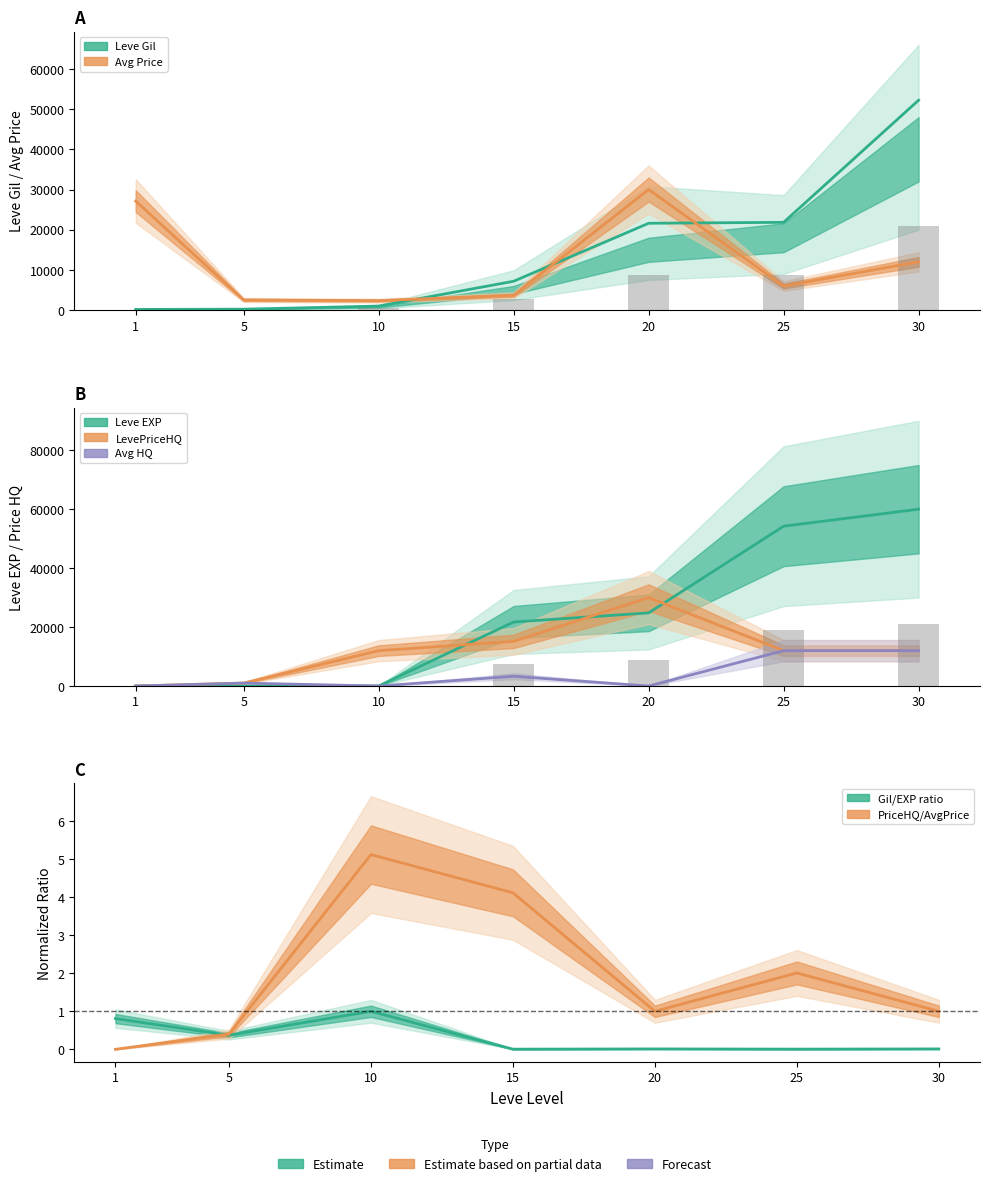

At which category is the sum across all series the highest?

30